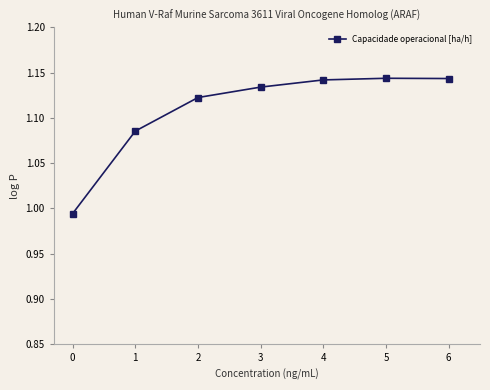

True or false: there are more than 1 points higher than both neighbors.

False